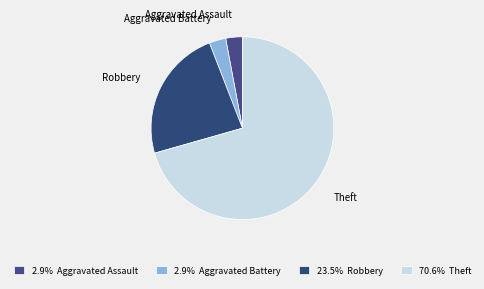

Combined, do Robbery and Theft account for over 50%?

Yes